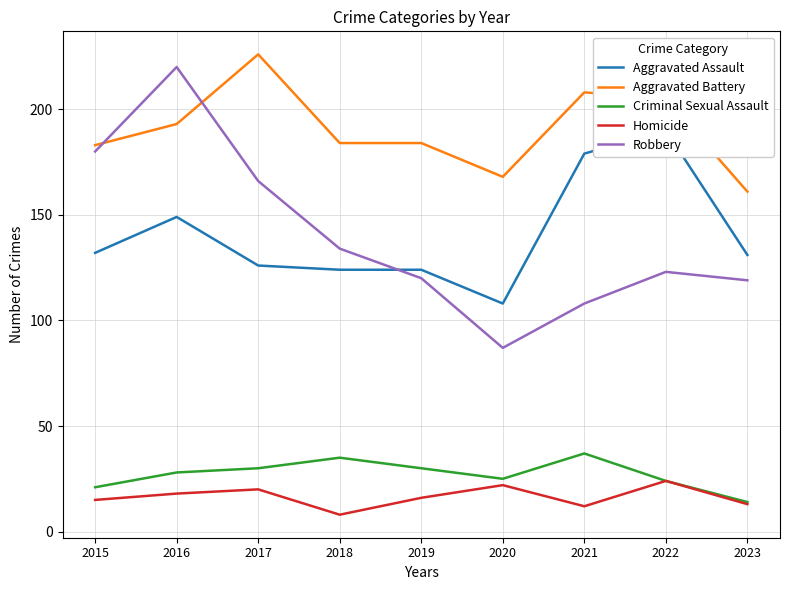

What is the minimum value shown in the chart?

8